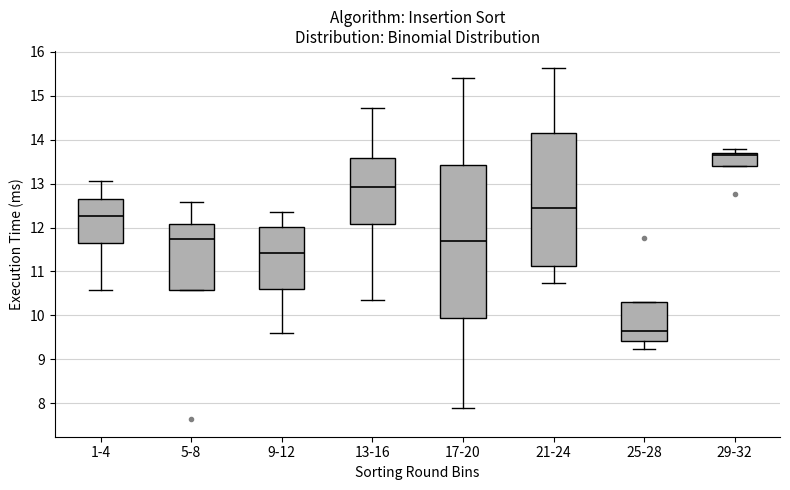

Which box has the lowest median line?

25-28